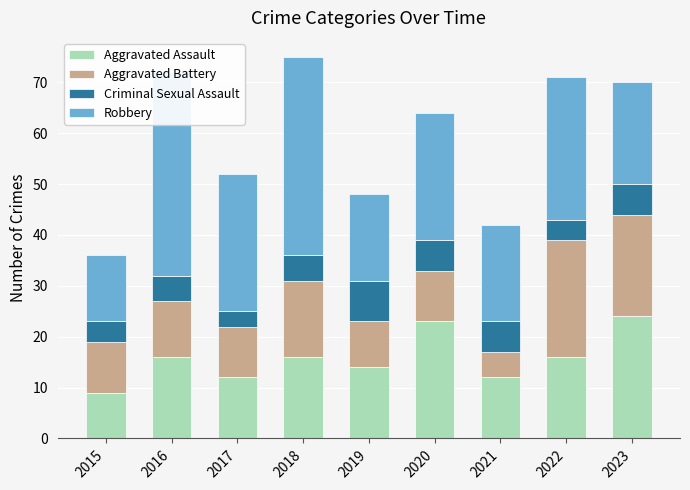

How many data points in Aggravated Battery are less than 10?

2